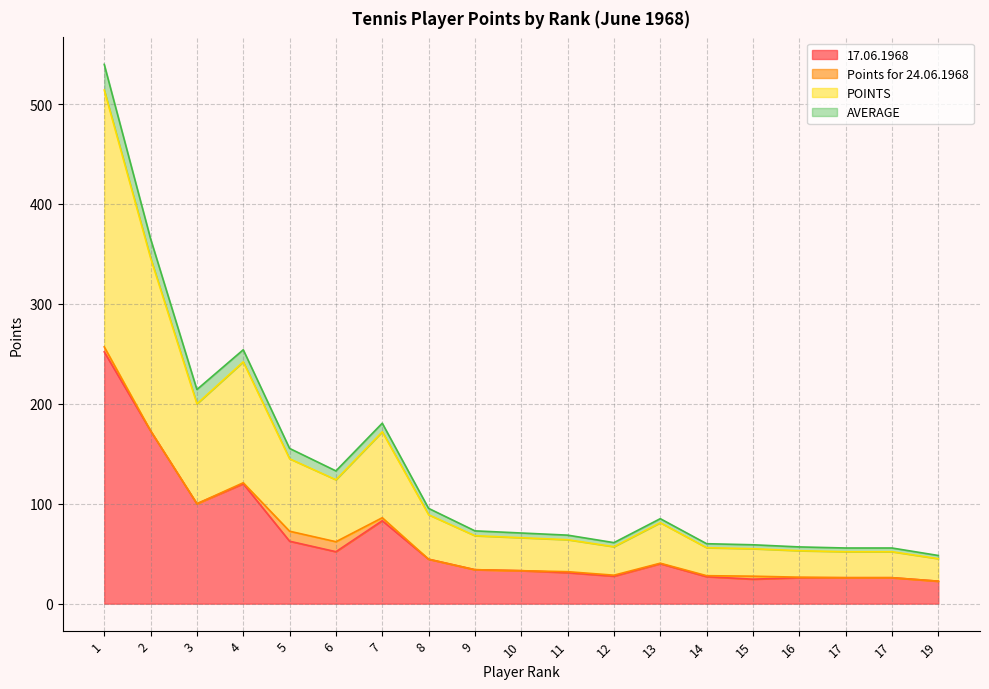

Is it true that POINTS equals 27.5 at 15?

True